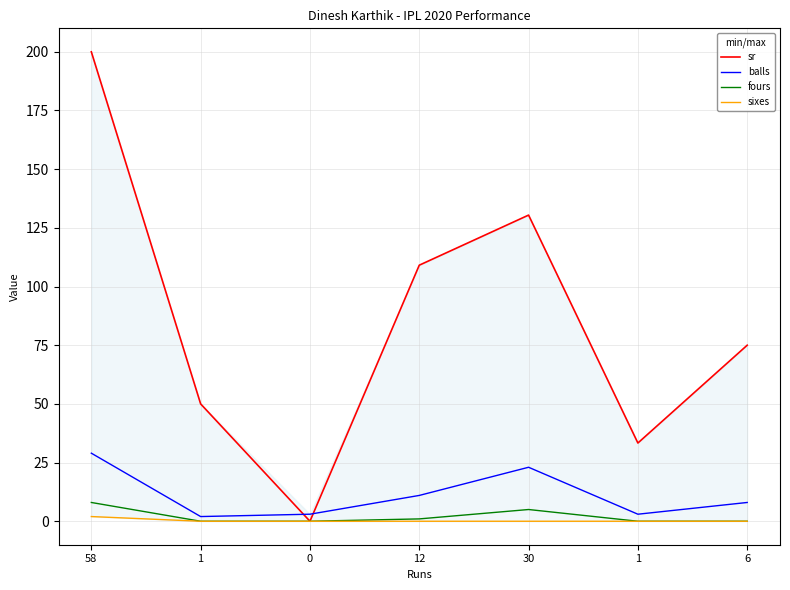

At which label does sr first exceed 75?

58